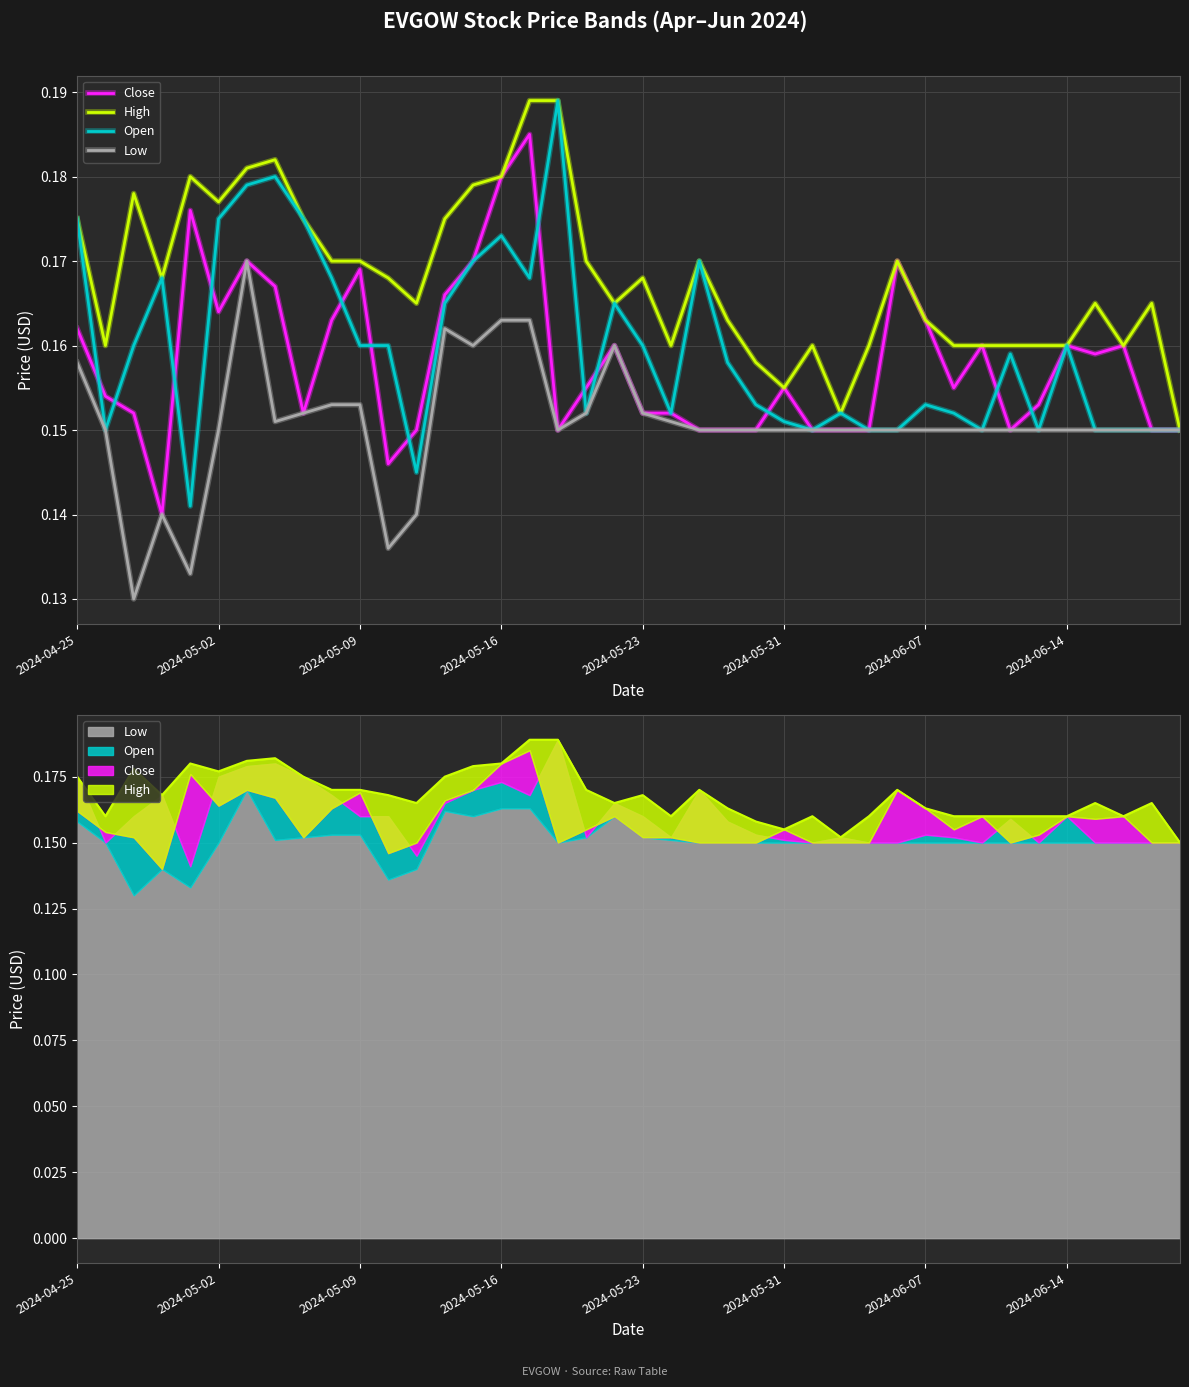

Read the Close value at 2024-05-02.

0.2